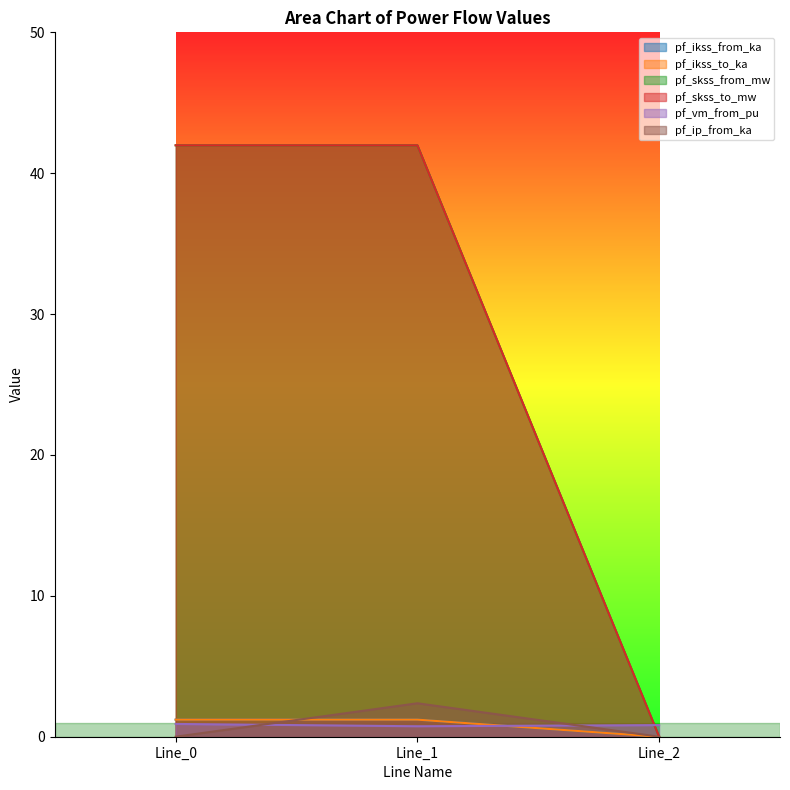

The value of pf_skss_from_mw at Line_0 is 42.0. True or false?

True